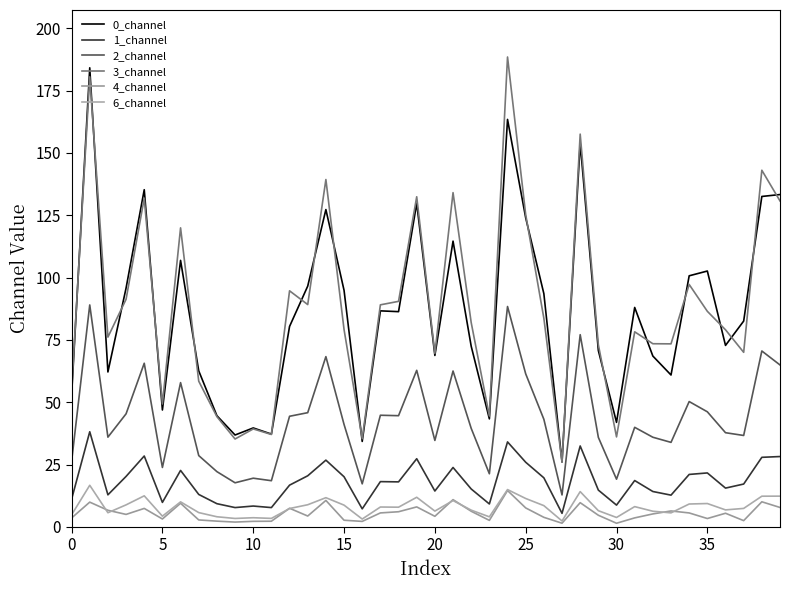

Reading right to left, transcribe all the data shown in this chart.

0_channel: 133.3	132.5	82.6	72.8	102.6	100.7	60.9	68.5	88.0	41.9	70.7	154.0	26.0	93.6	124.0	163.5	43.3	72.5	114.6	68.8	129.8	86.3	86.7	34.3	94.9	127.3	96.6	80.4	37.2	39.7	36.9	44.6	62.6	106.9	46.9	135.3	95.8	62.1	184.2	52.7
1_channel: 28.2	27.9	17.2	15.6	21.7	21.1	12.7	14.2	18.6	8.7	14.8	32.5	5.4	19.7	25.9	34.1	9.2	15.2	23.8	14.4	27.4	18.1	18.2	7.2	20.1	26.8	20.5	16.8	7.8	8.4	7.8	9.3	13.0	22.7	9.8	28.4	20.3	12.9	38.2	11.1
2_channel: 65.0	70.6	36.7	37.8	46.2	50.3	33.9	36.0	39.9	19.1	35.9	77.1	12.8	43.2	61.4	88.4	21.3	39.5	62.5	34.7	62.8	44.6	44.8	17.3	41.1	68.3	45.8	44.4	18.5	19.5	17.7	22.2	28.6	57.9	23.8	65.6	45.4	36.0	89.0	26.2
3_channel: 130.8	143.1	70.0	79.1	86.5	97.2	73.4	73.5	78.3	36.1	73.1	157.6	26.0	83.7	125.3	188.5	44.5	82.0	134.1	69.6	132.4	90.5	89.1	35.4	79.2	139.3	89.2	94.7	37.1	39.3	35.3	44.2	58.4	120.0	49.3	131.9	91.3	76.1	180.5	54.7
4_channel: 7.8	10.1	2.5	5.5	3.4	5.6	6.4	5.2	3.6	1.5	4.7	9.7	1.5	3.8	7.6	14.6	2.6	6.3	10.9	4.3	8.0	6.1	5.6	2.2	2.7	10.6	4.4	7.5	2.3	2.2	1.9	2.3	2.8	9.5	3.2	7.4	5.0	6.7	9.9	3.6
6_channel: 12.3	12.3	7.4	6.8	9.4	9.2	5.6	6.3	8.1	3.8	6.5	14.2	2.4	8.5	11.4	15.0	4.0	6.7	10.6	6.4	11.9	7.9	8.0	3.2	8.7	11.7	8.9	7.4	3.4	3.7	3.4	4.1	5.7	10.1	4.3	12.5	8.8	5.7	16.7	4.9